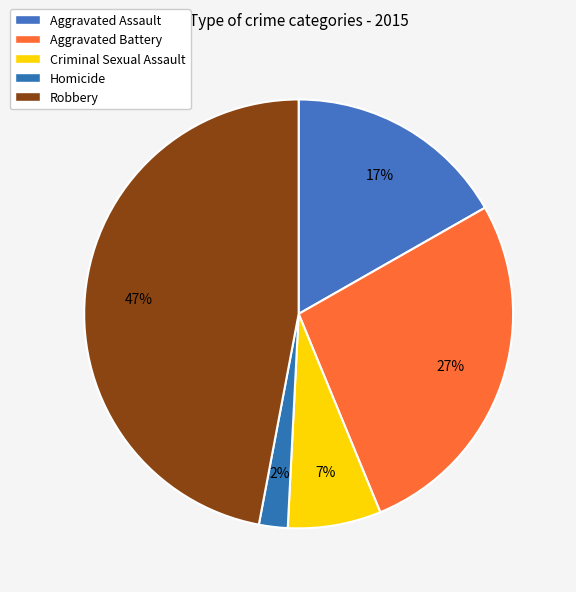

Rank the categories by value from highest to lowest.

Robbery, Aggravated Battery, Aggravated Assault, Criminal Sexual Assault, Homicide